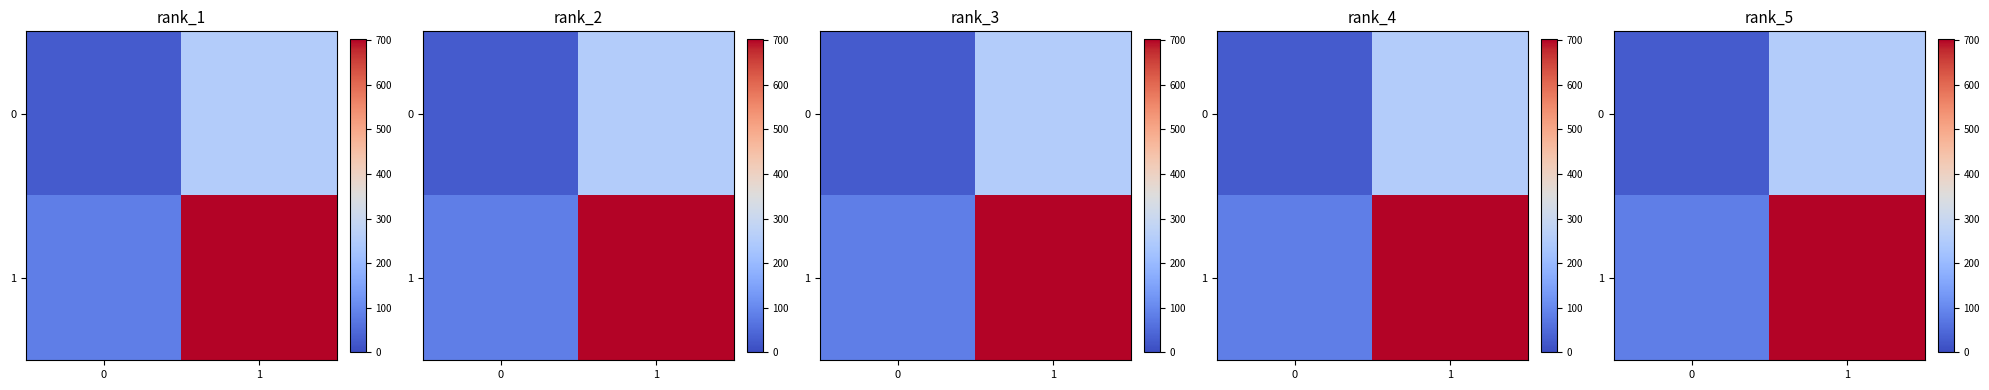

Between 0 and 1, which is larger?

1